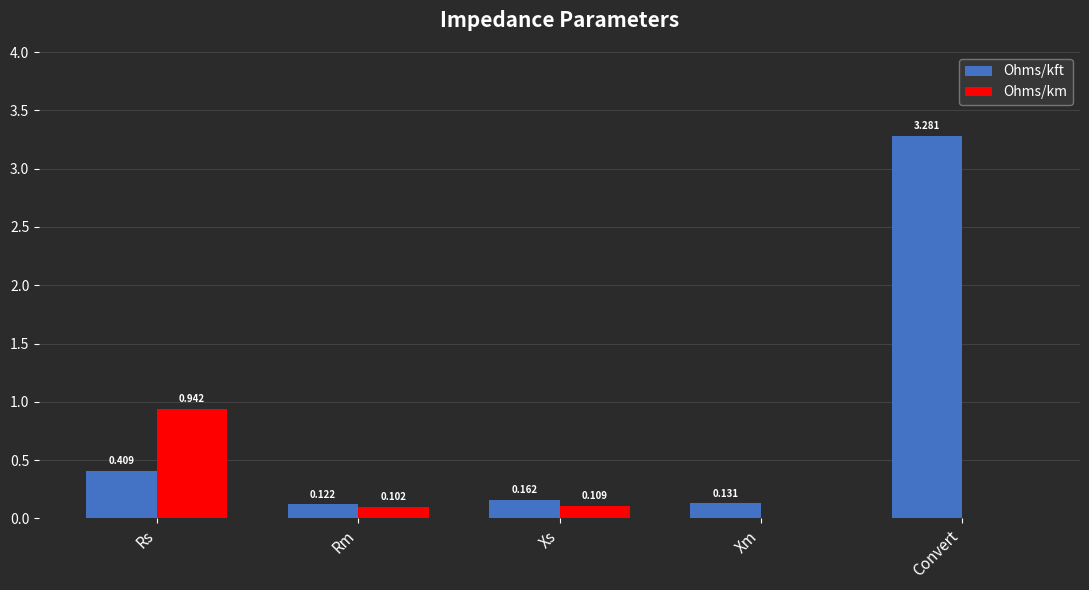

At which category is the sum across all series the highest?

Convert